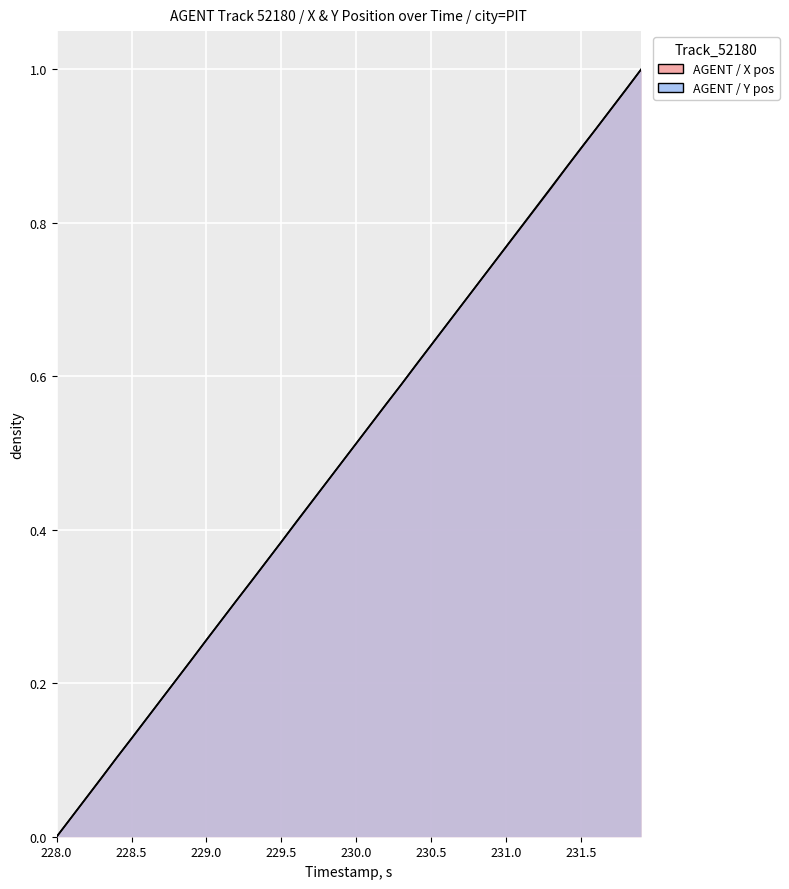

At how many categories does at least one series exceed 0?

39